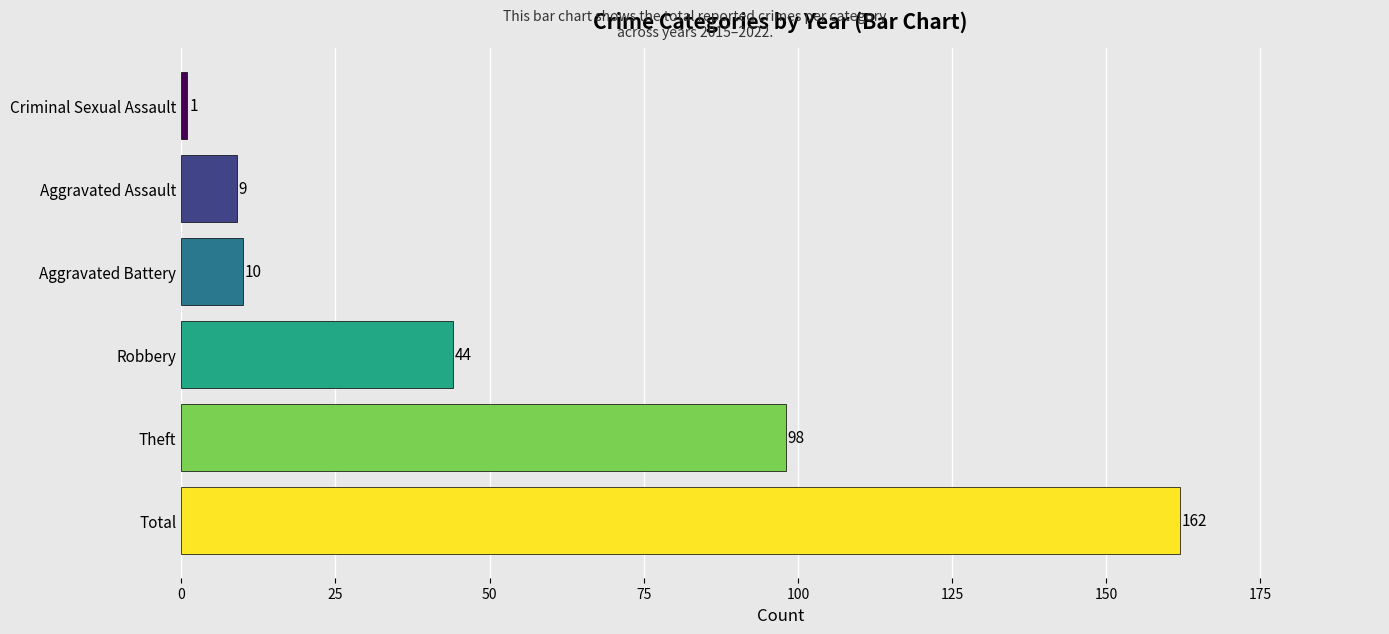

What is the sum of all values?

324